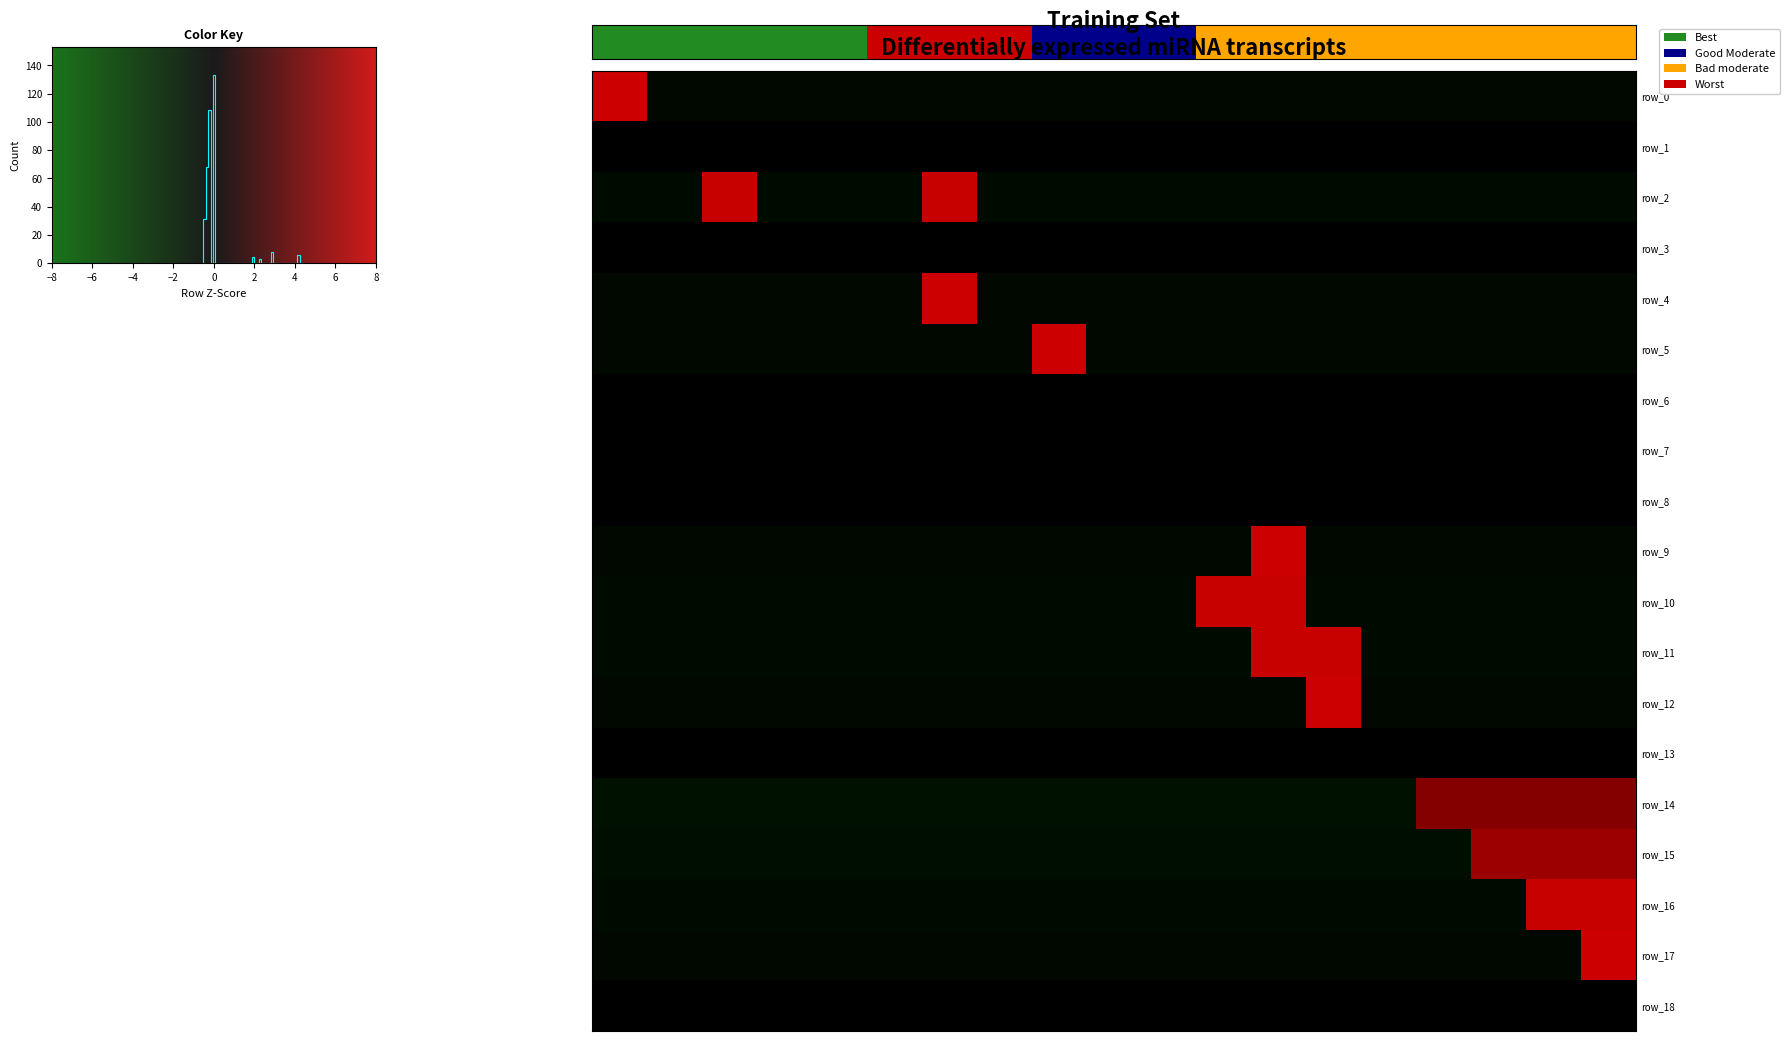

True or false: row_14 has a value of -0.7 at 13.

False